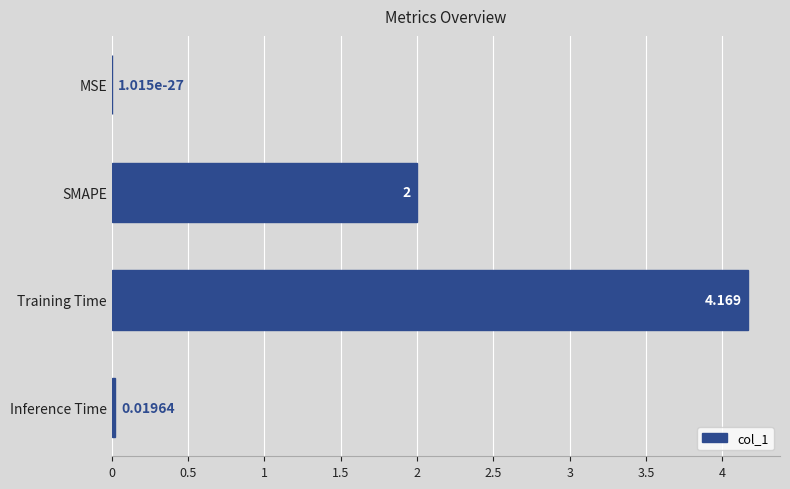

Between MSE and SMAPE, which is larger?

SMAPE